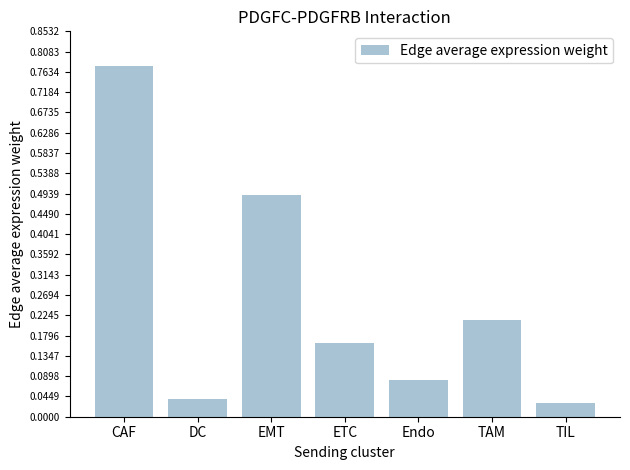

What is the sum of all values?

1.8